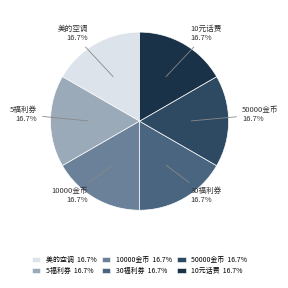

Is there any slice that represents more than half of the pie?

No